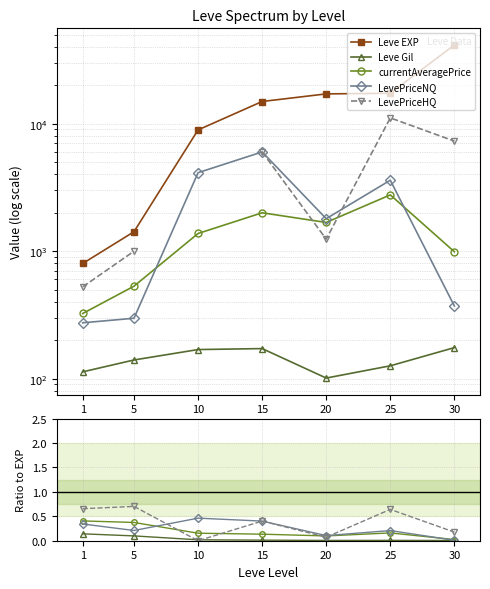

At which category is the sum across all series the highest?

30